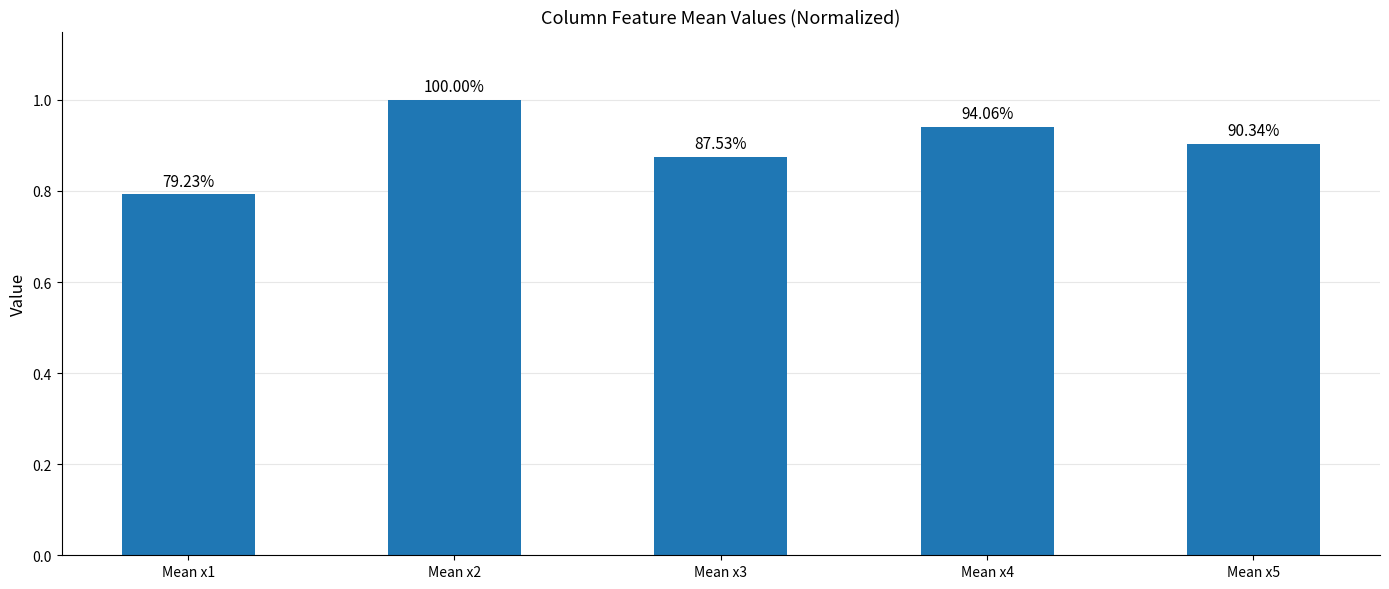

What is the value of the 4th bar from the left?

0.9